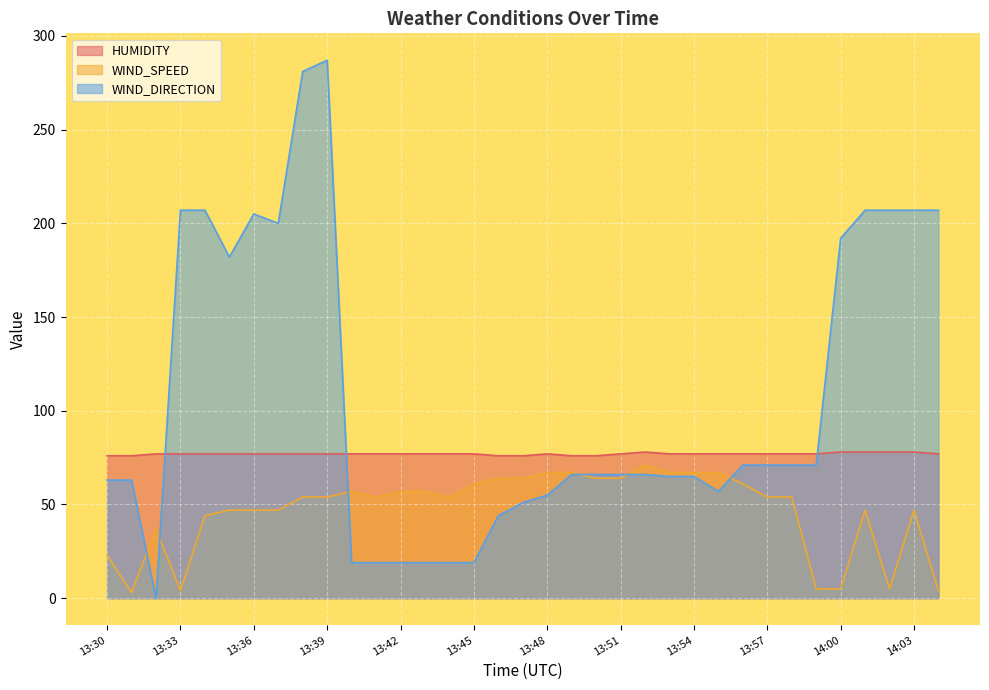

At which label does WIND_DIRECTION first exceed 66?

13:33